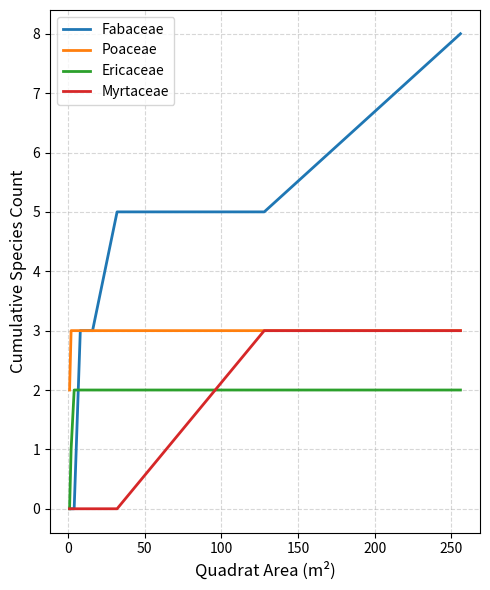

What is the maximum value for Myrtaceae?

3